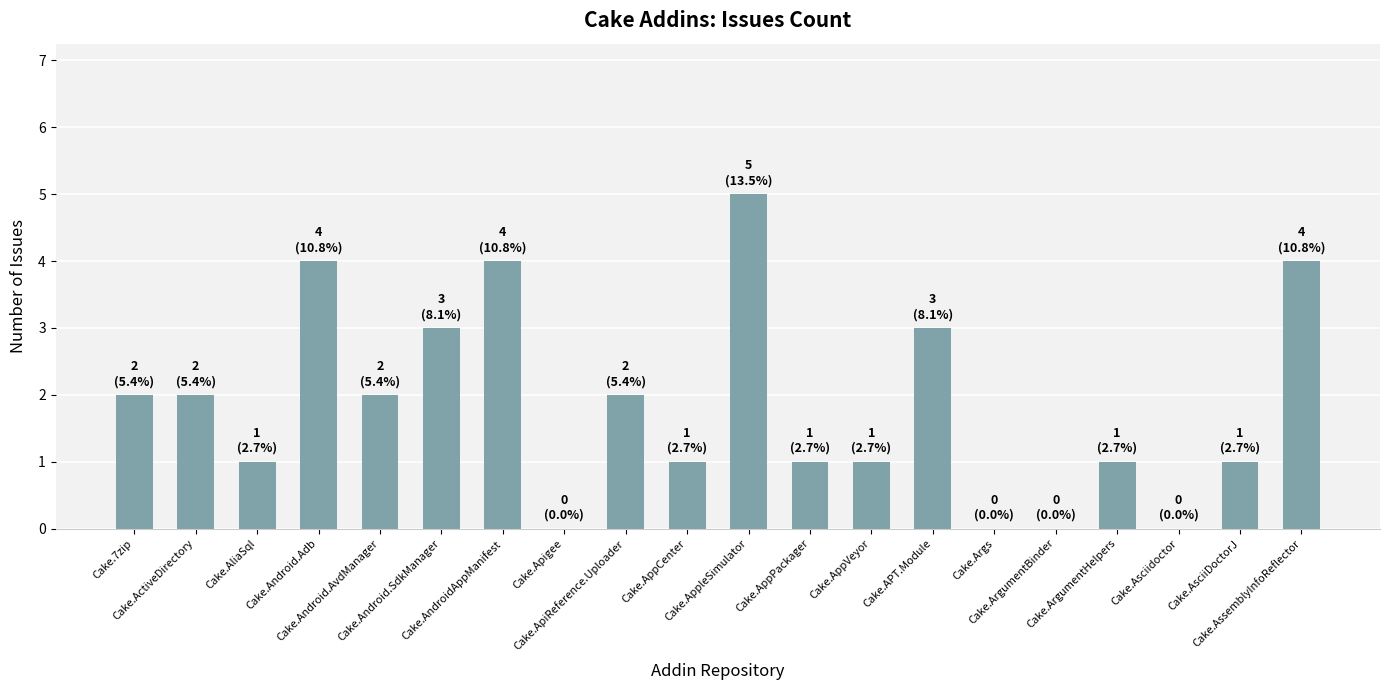

What is the sum of all values?

37